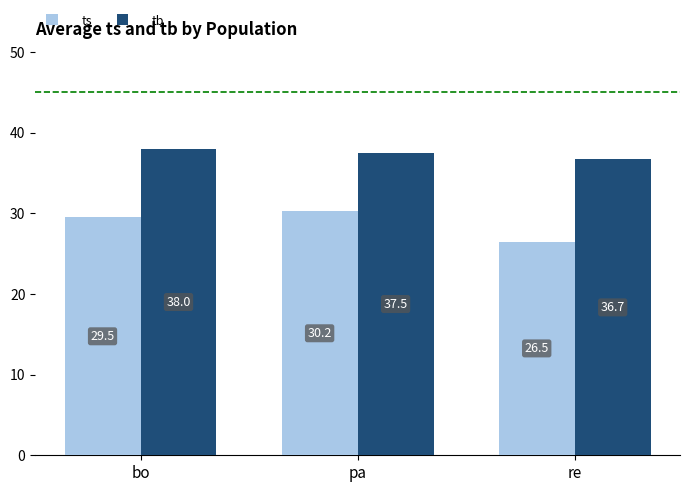

Does the chart contain any negative values?

No